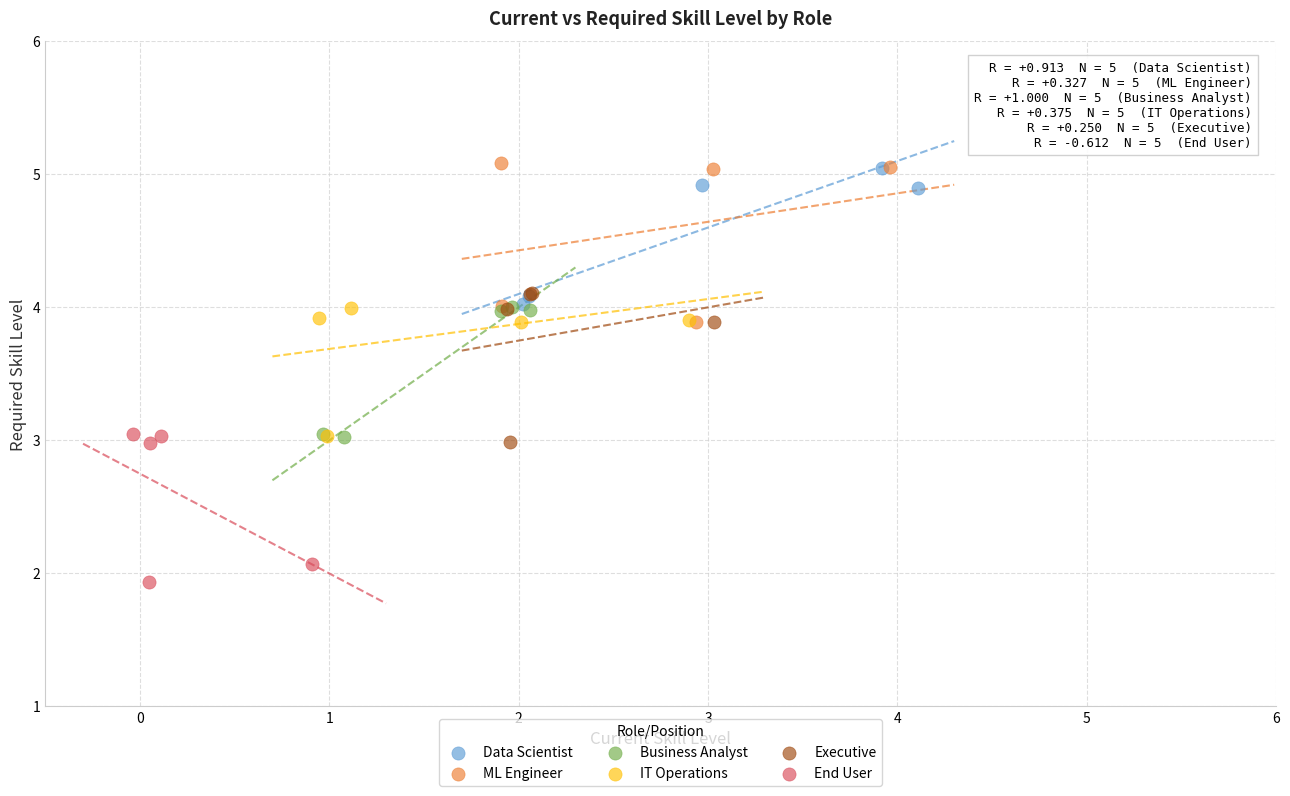

Which series contains the lowest Y value?

End User